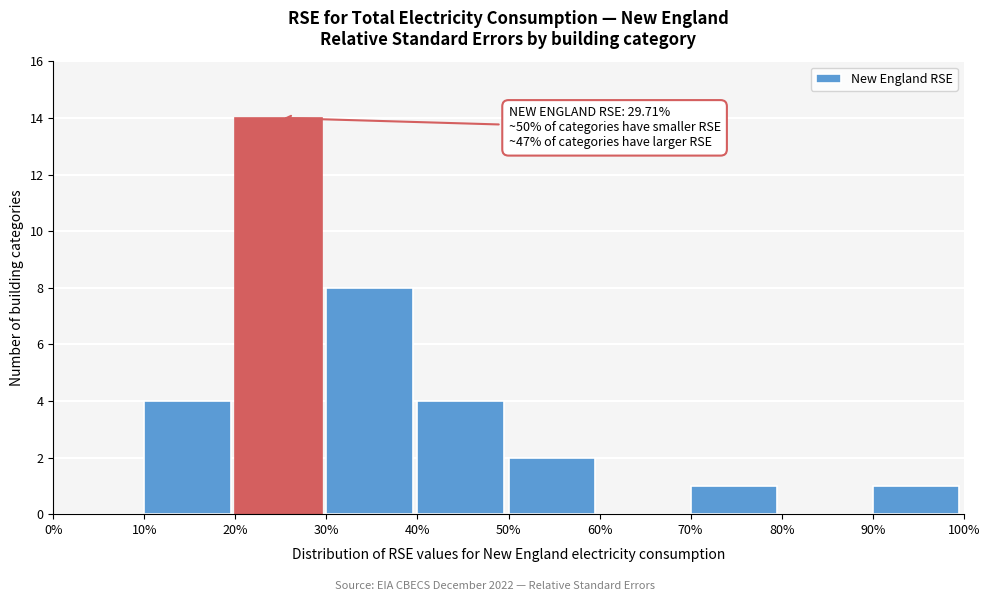

Over which range of the x-axis is the bar tallest?

20% to 30%